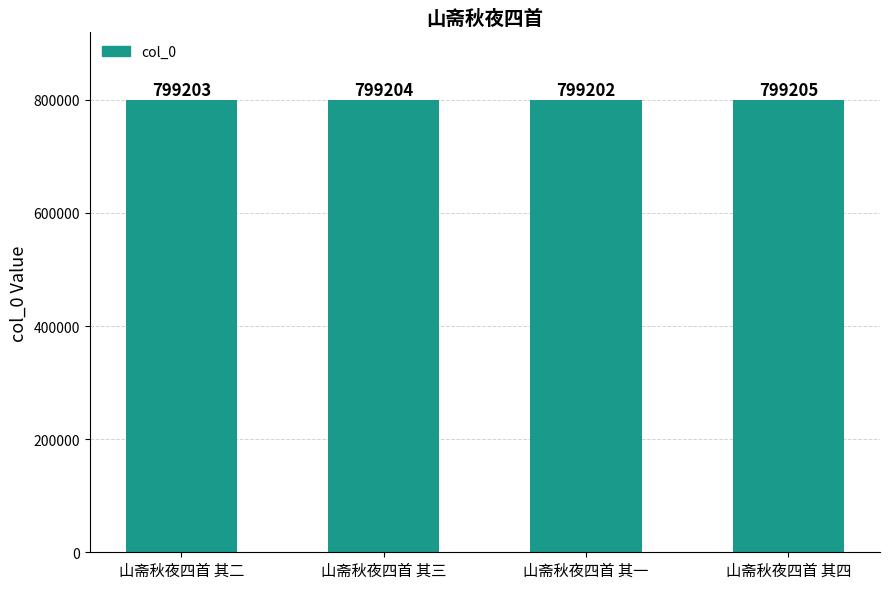

At which category does the chart reach its peak across all series?

山斋秋夜四首 其四